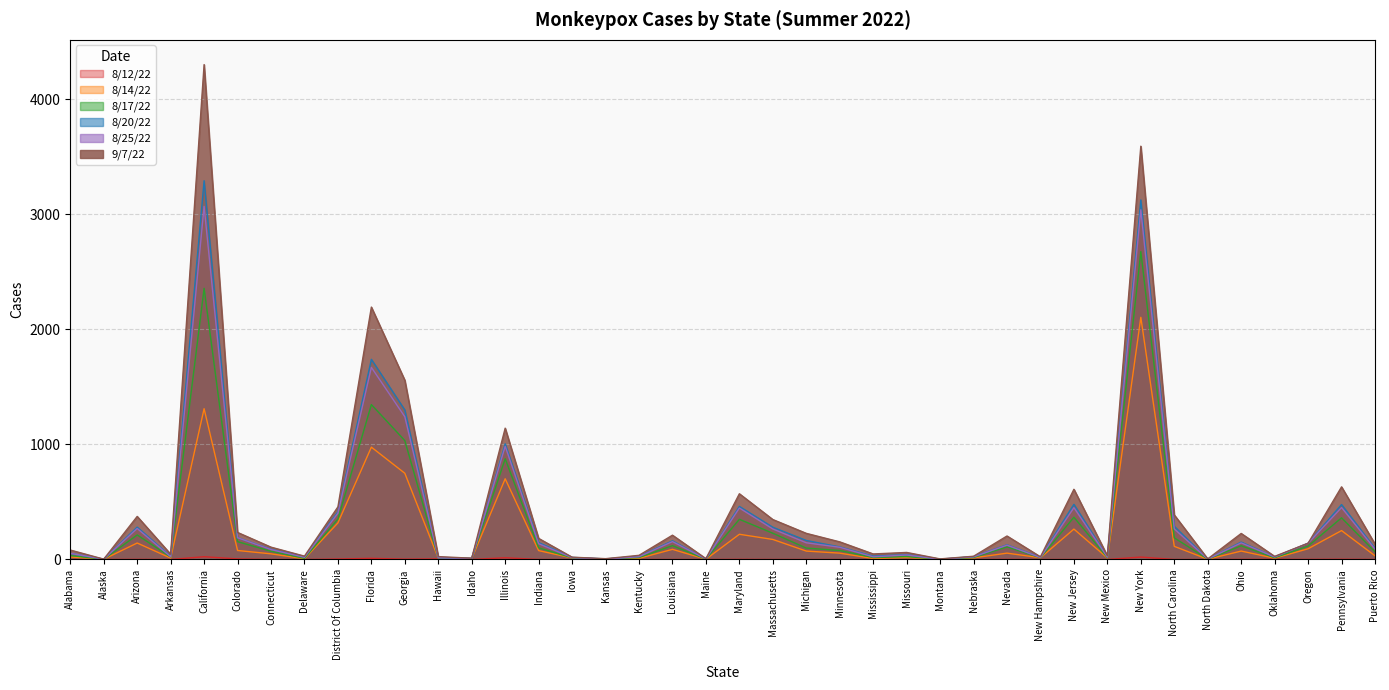

Which series changed the most between Hawaii and Illinois?

9/7/22